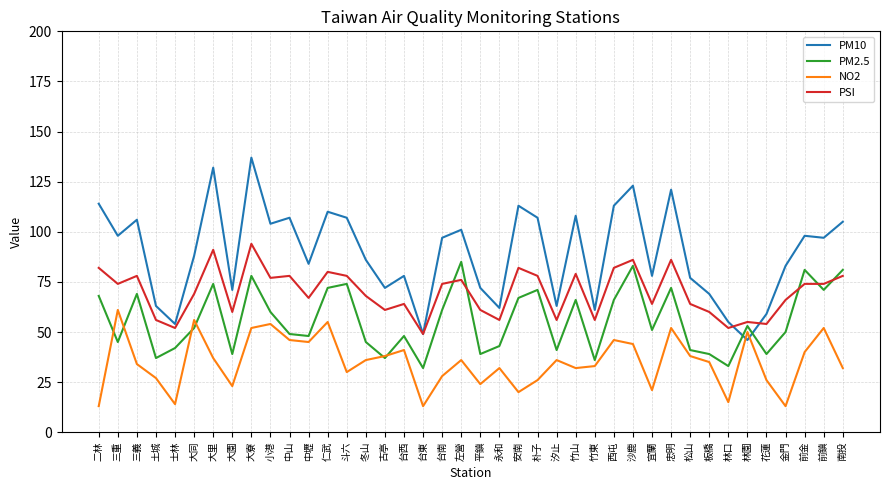

At which label is PM10 closest to 91?

大同